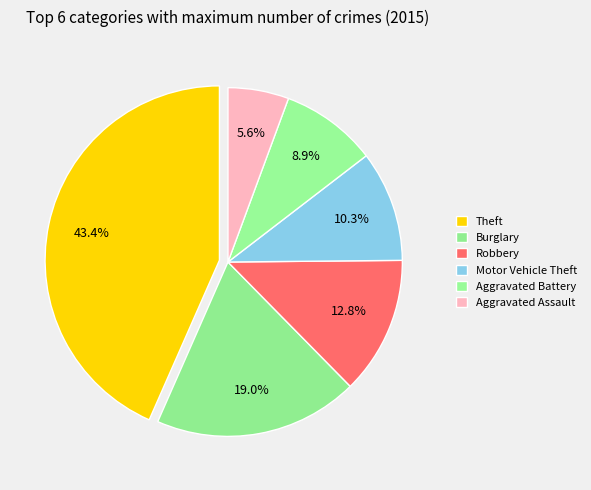

What is the total percentage of Robbery and Aggravated Assault?

18.4%